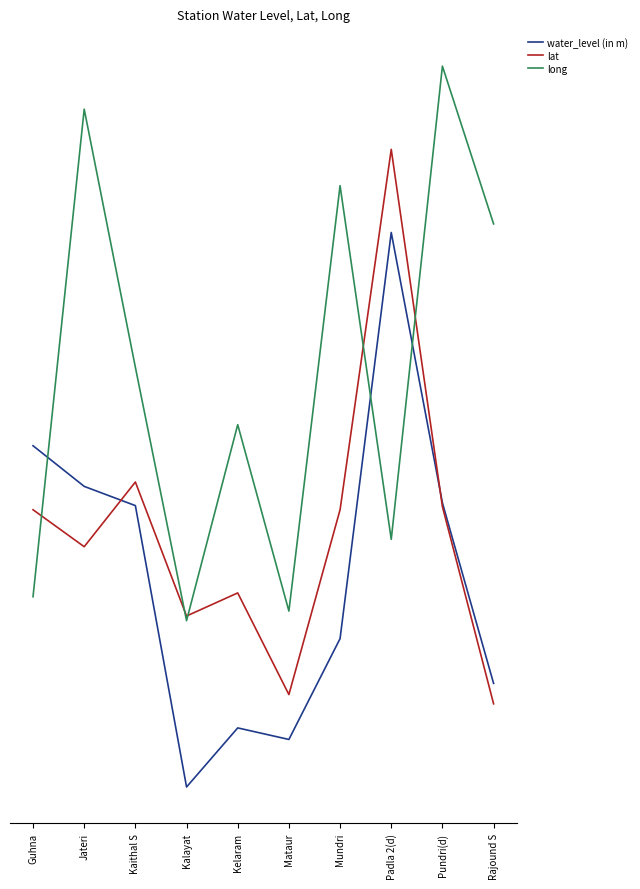

What is the greatest value displayed?

1.3